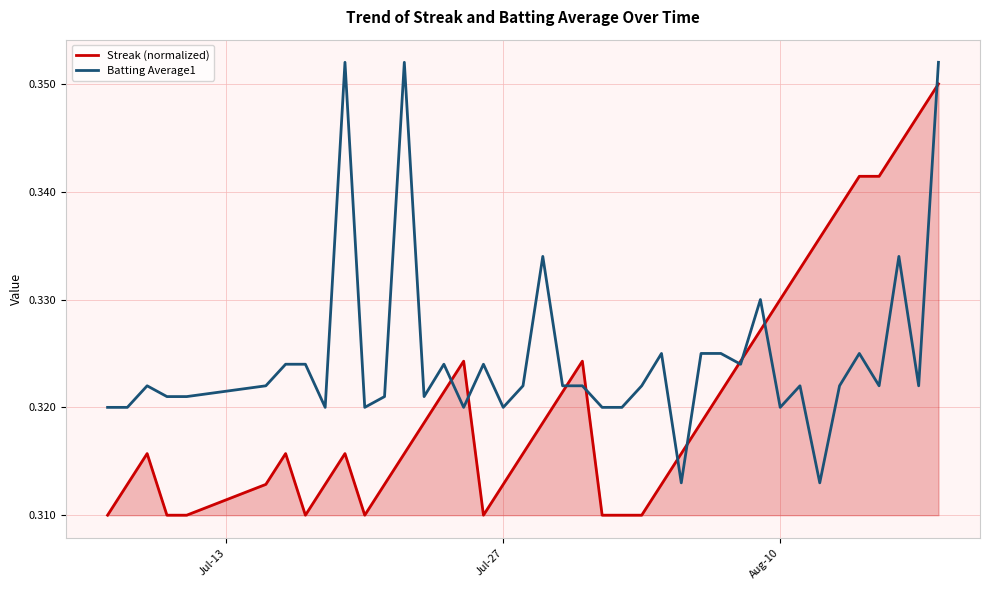

Which series has the largest range (max minus min)?

Streak (normalized)